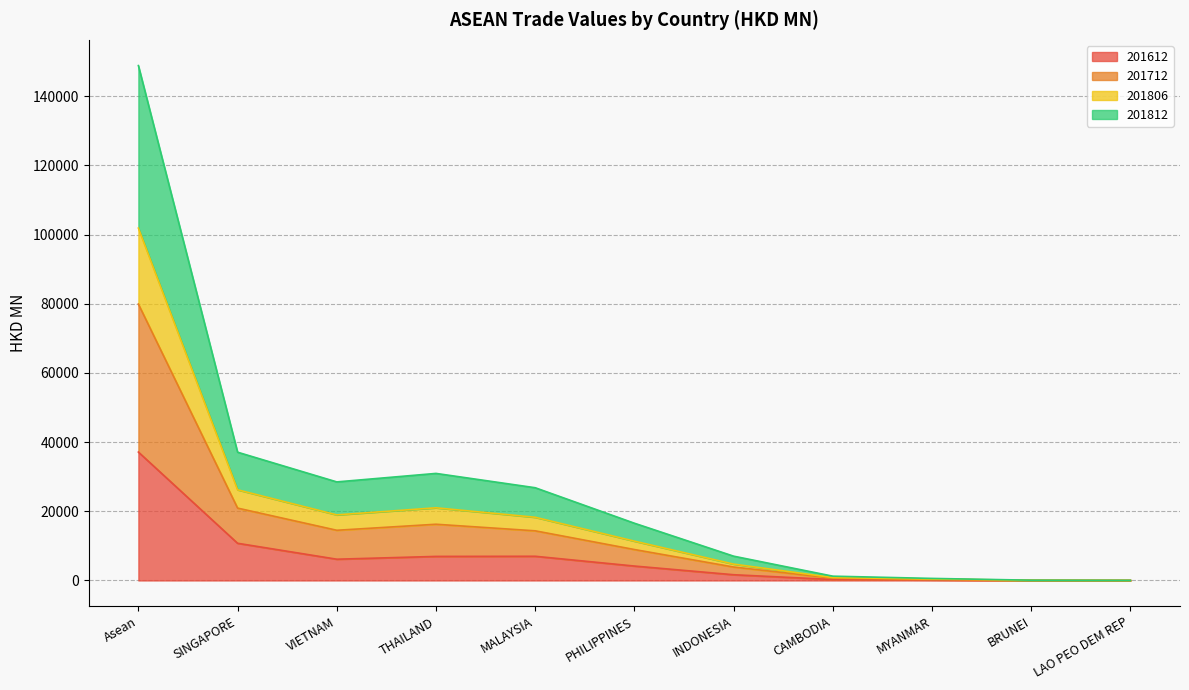

What is the total value across all series at CAMBODIA?

1240.3